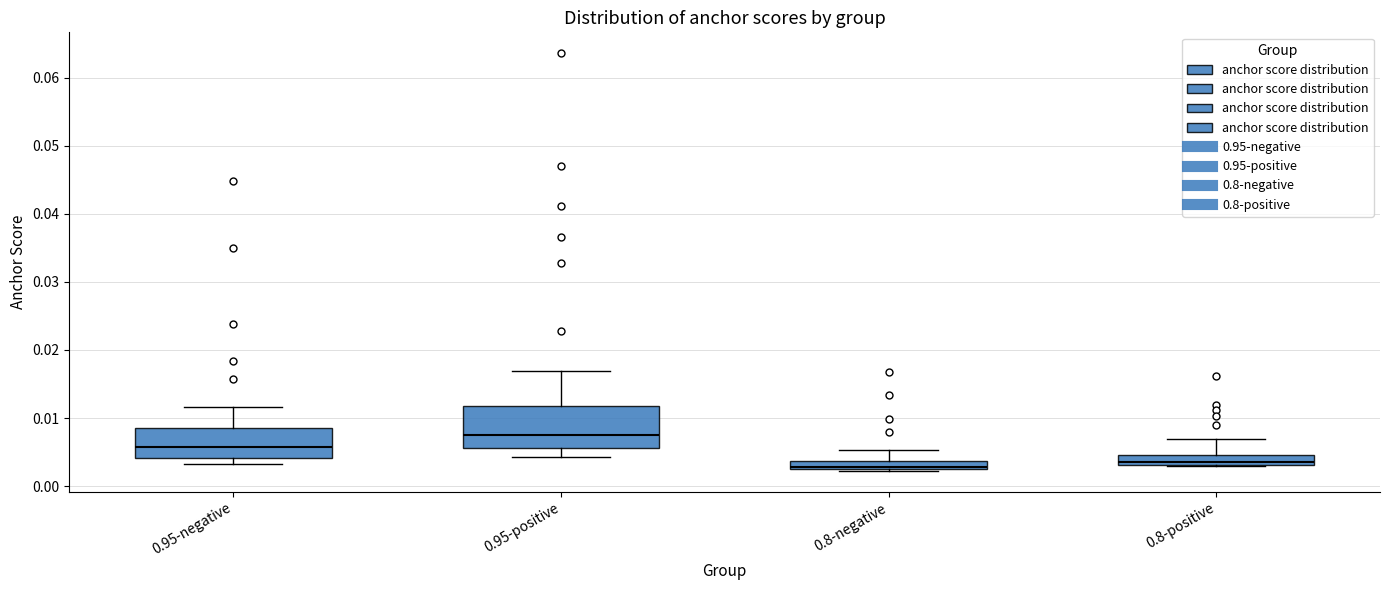

Where is the lower edge of the box for 0.95-positive on the y-axis? The values are not printed on the chart, so give them approximately, as read against the axis.

0.006